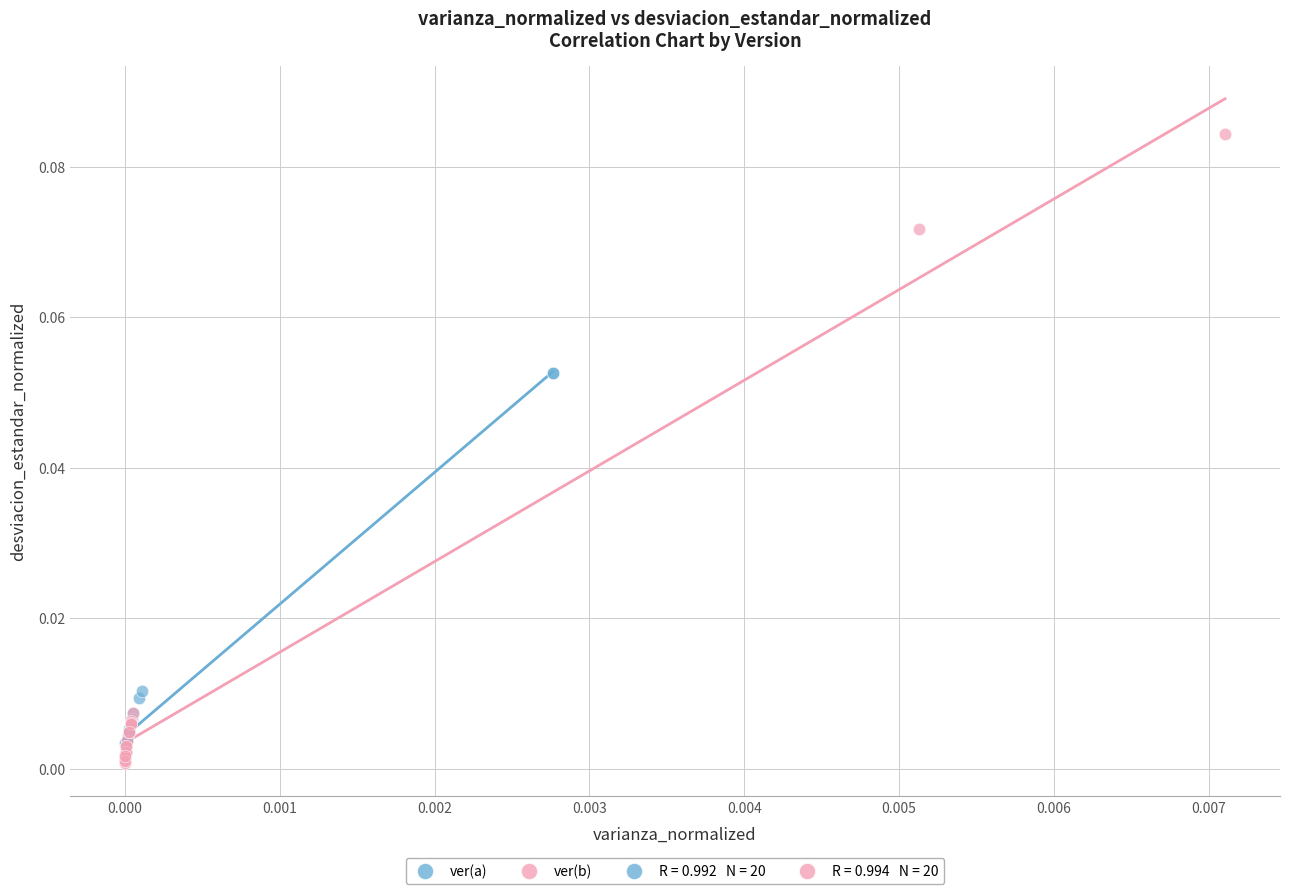

Which series reaches the maximum Y coordinate?

ver(b)